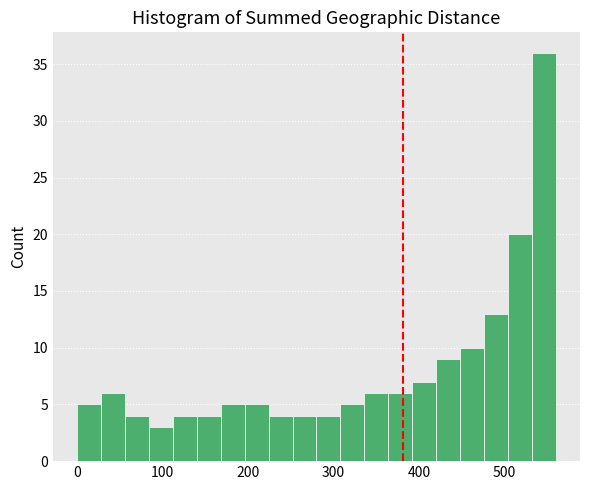

Around what value on the x-axis is the tallest bar? Give the approximate position of its centre, as read against the axis.

550